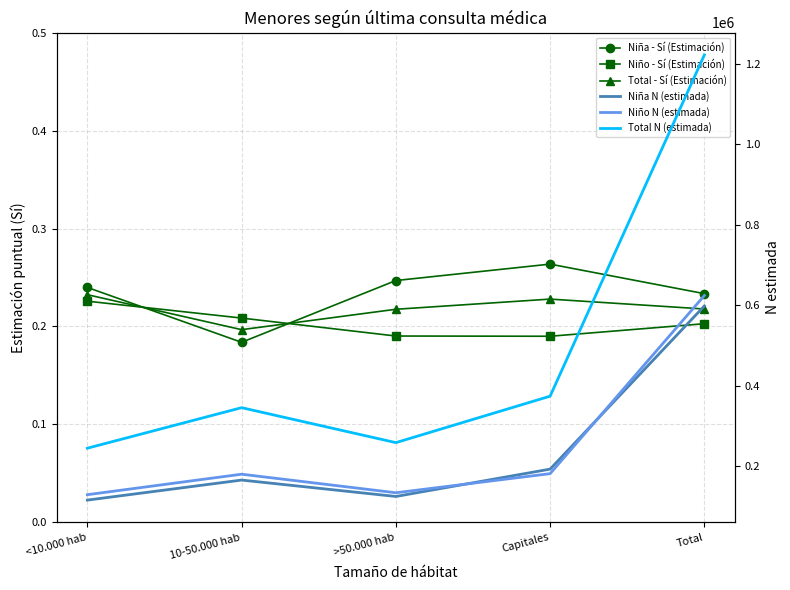

What is the sum of the Niño - Sí (Estimación) values at 10-50.000 hab and >50.000 hab?

0.4